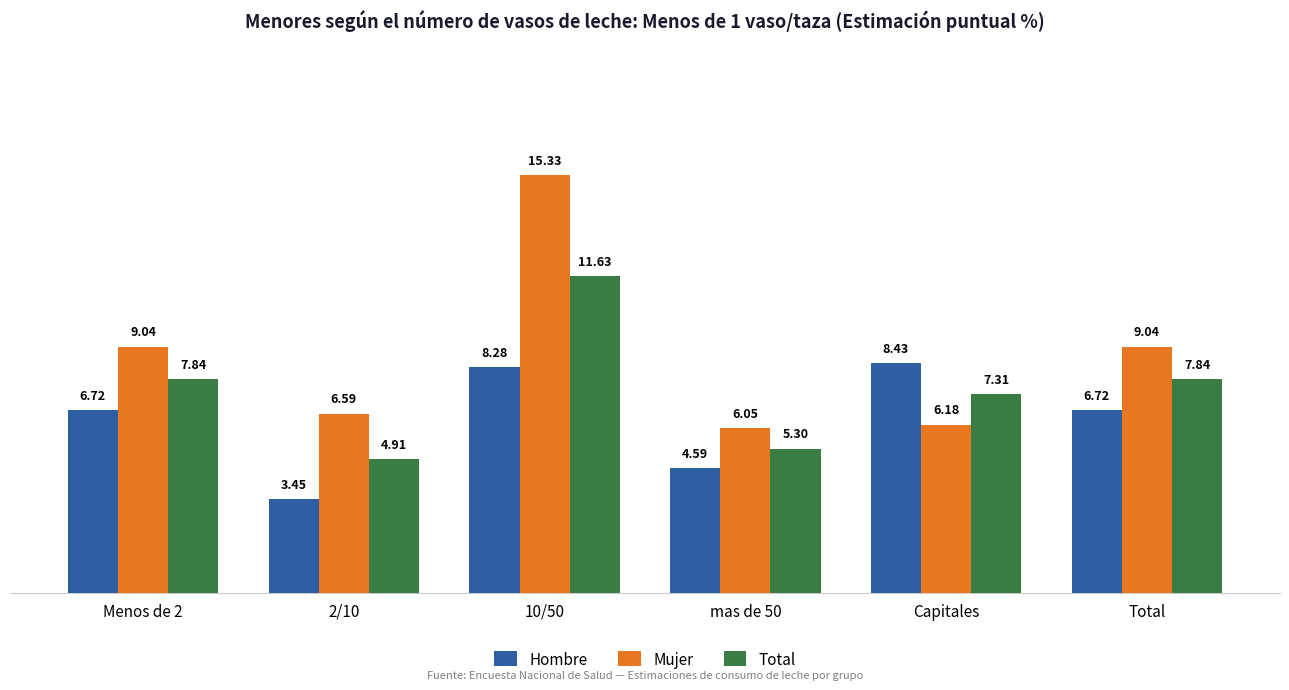

How many values in the Mujer series are below 9?

3